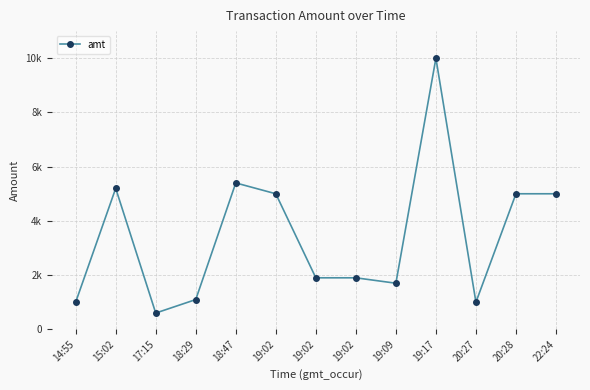

Reading right to left, extract all data points from this chart.

22:24=5000	20:28=5000	20:27=1000	19:17=10000	19:09=1700	19:02=1900	19:02=1900	19:02=5000	18:47=5400	18:29=1097	17:15=600	15:02=5200	14:55=1000